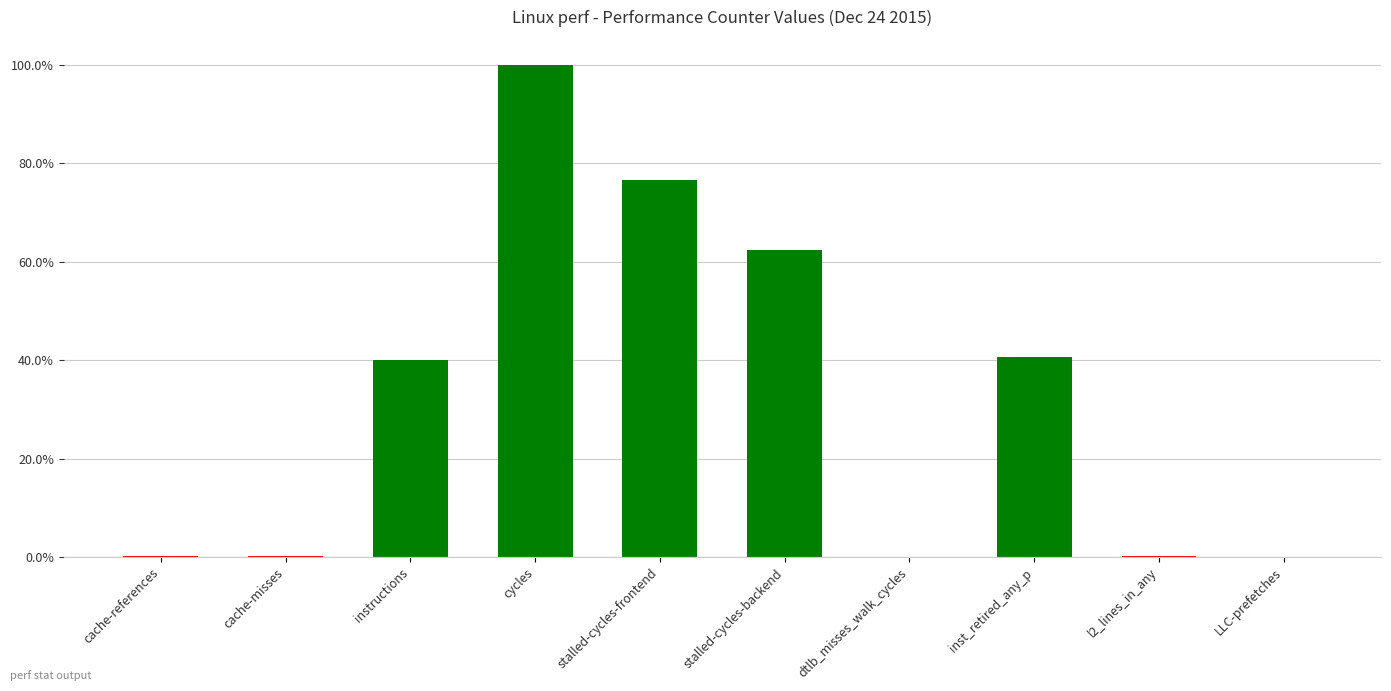

What position from the left is dtlb_misses_walk_cycles?

7